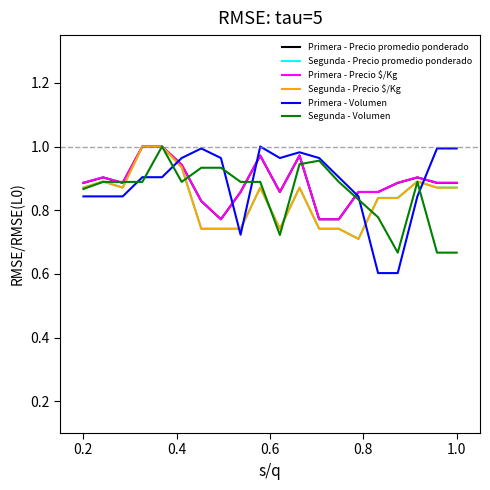

Count the number of categories in the chart.

20